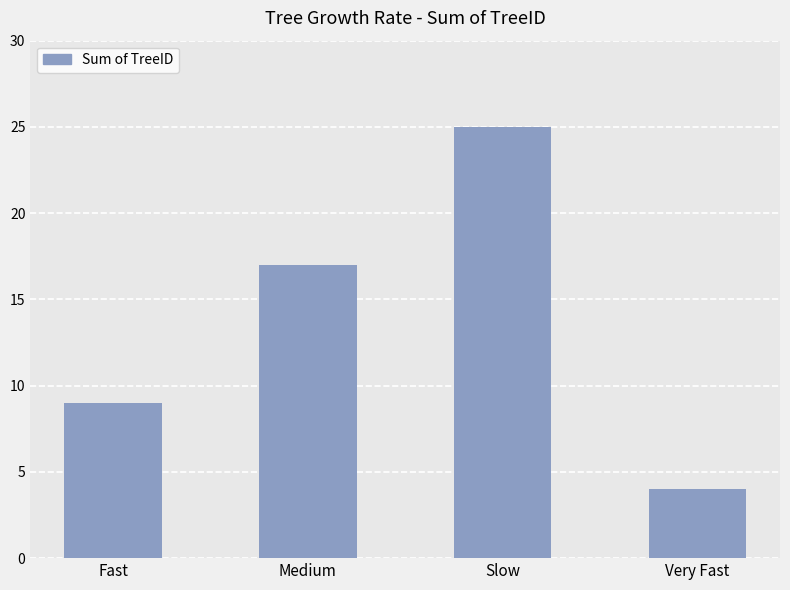

What is the label of the 1st bar from the left?

Fast